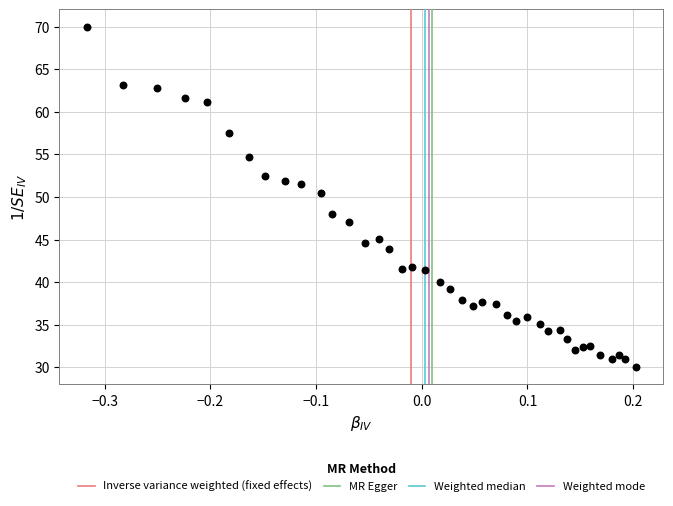

What Y value in the scatter plot is closest to 50?

50.5